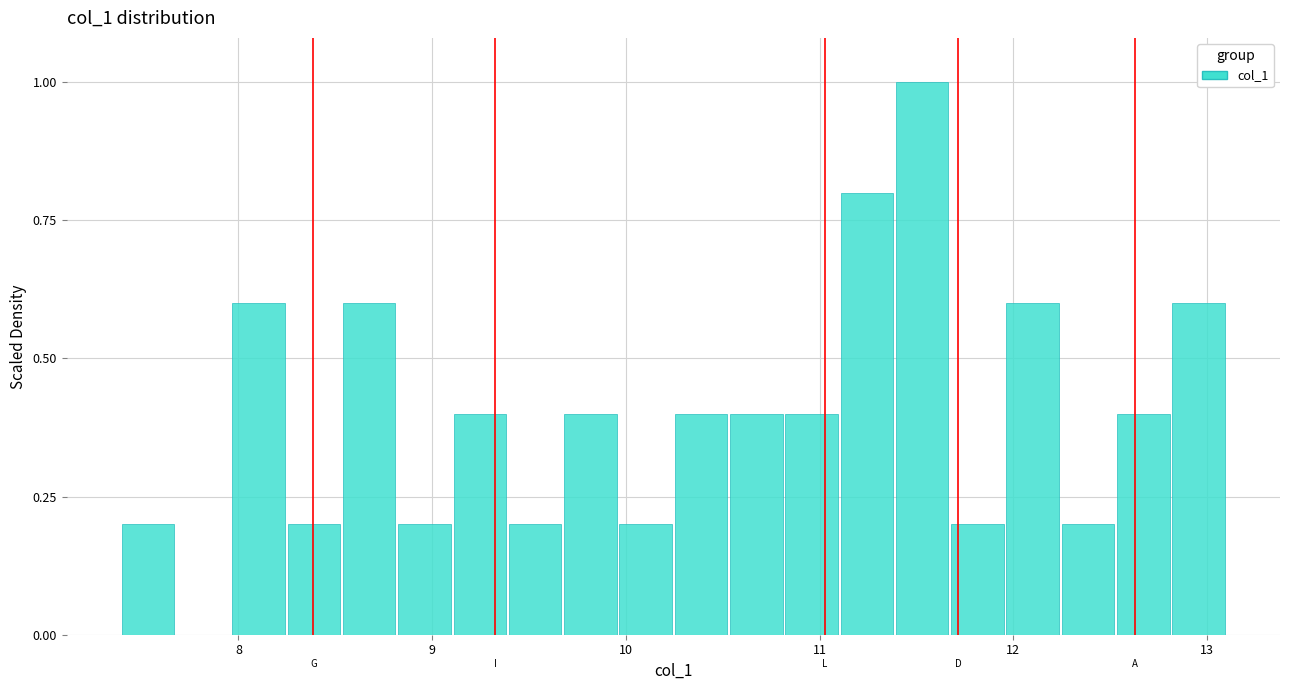

Read against the x-axis, roughly where is the centre of the tallest bar?

11.5